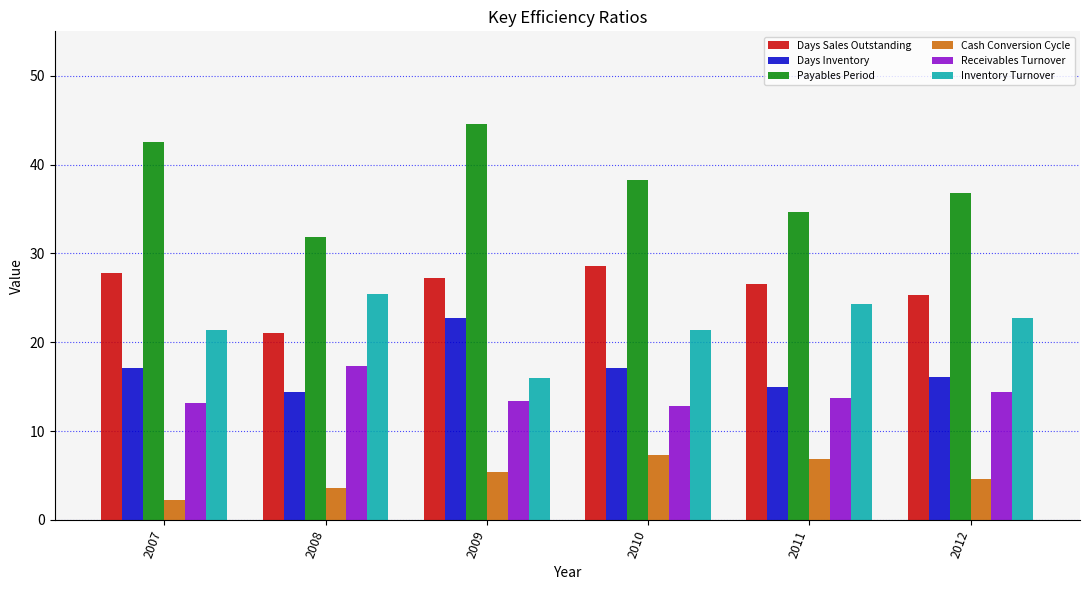

At which label does Days Sales Outstanding reach its peak?

2010